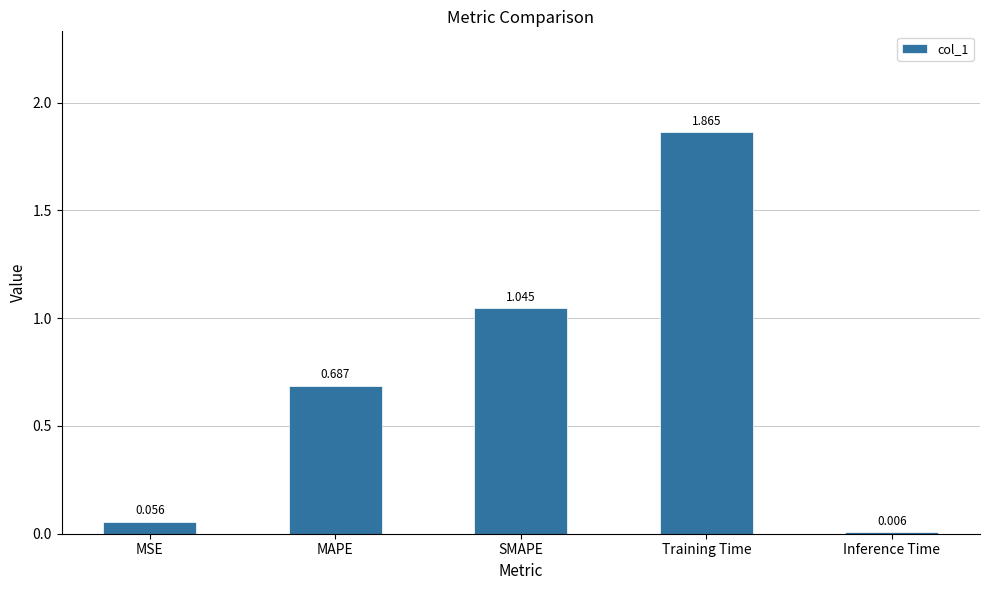

At which label is the value closest to 0?

Inference Time